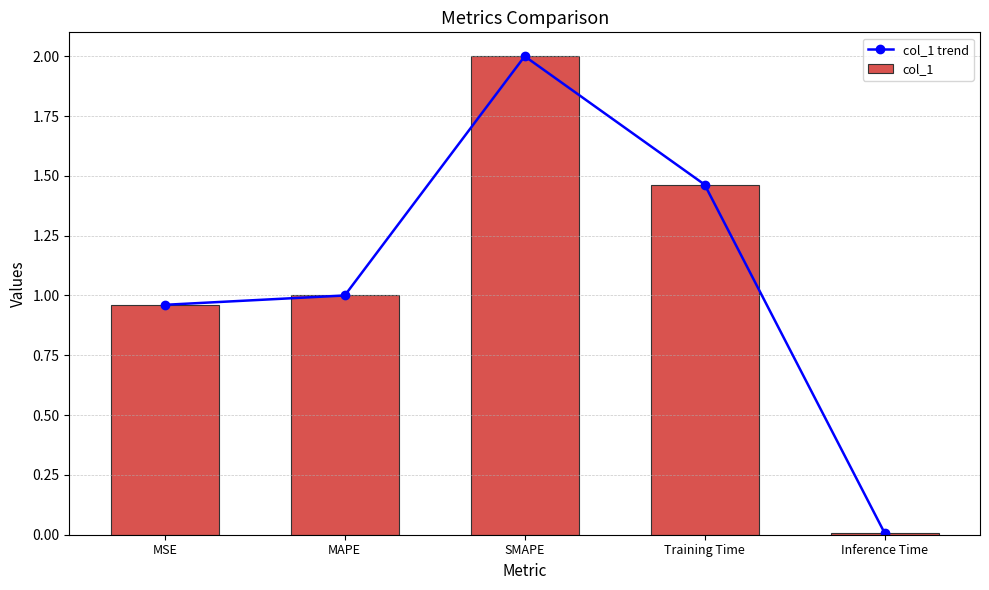

How many values in the col_1 trend series are below 1?

2